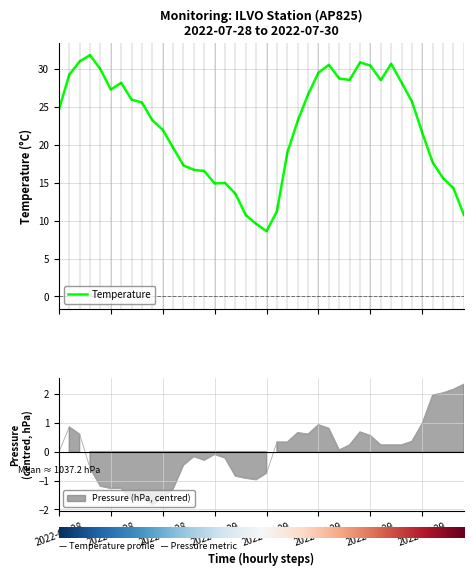

True or false: Temperature and Pressure intersect in this chart.

False